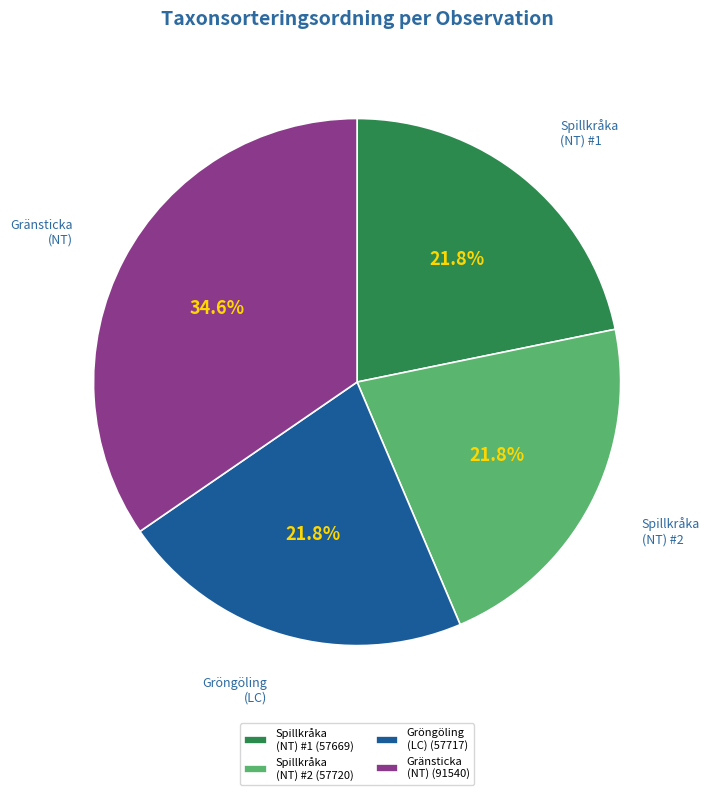

What percentage do Gröngöling (LC) and Gränsticka (NT) together represent?

56.4%